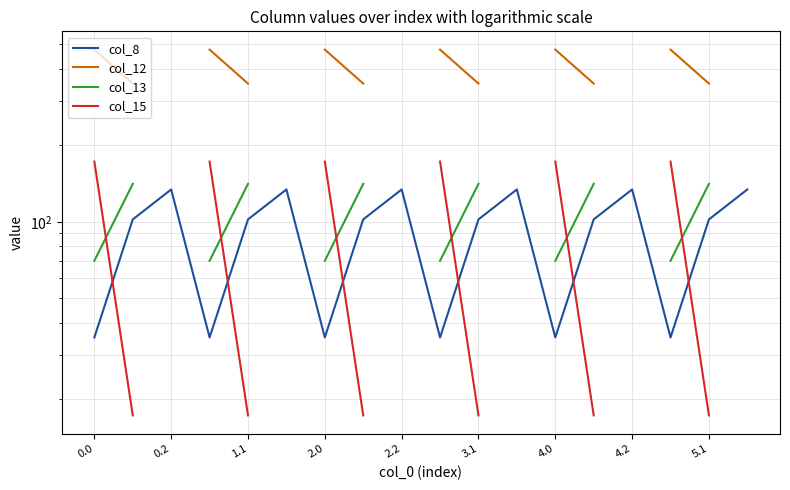

What are all the series names shown in the legend?

col_8, col_12, col_13, col_15